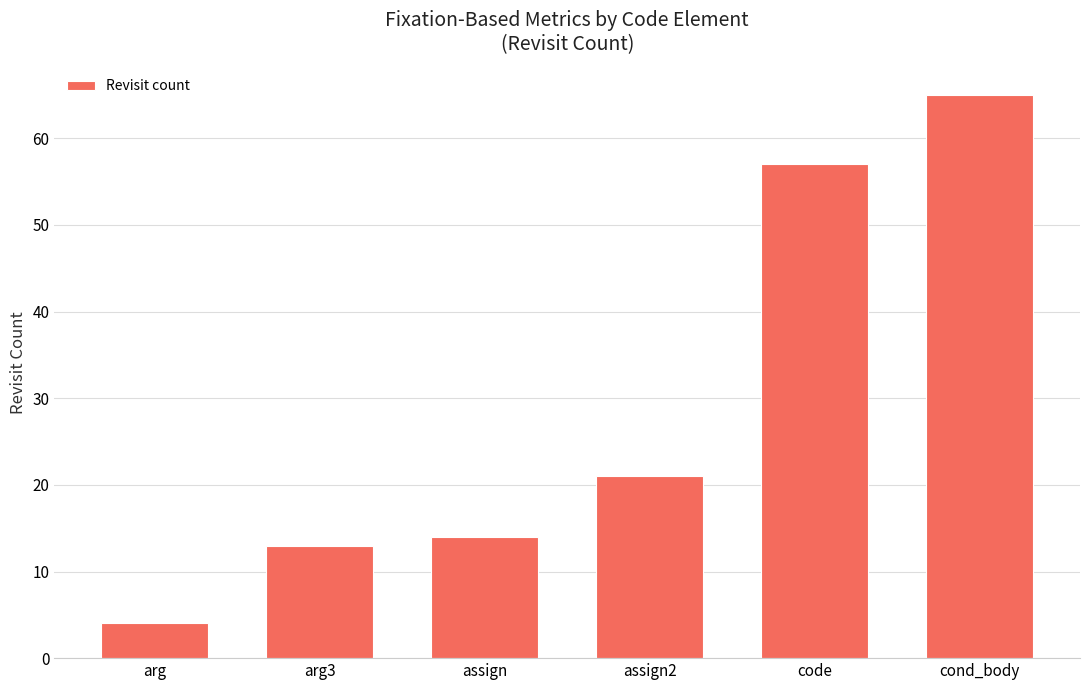

Is it true that the value at arg3 is 13?

True